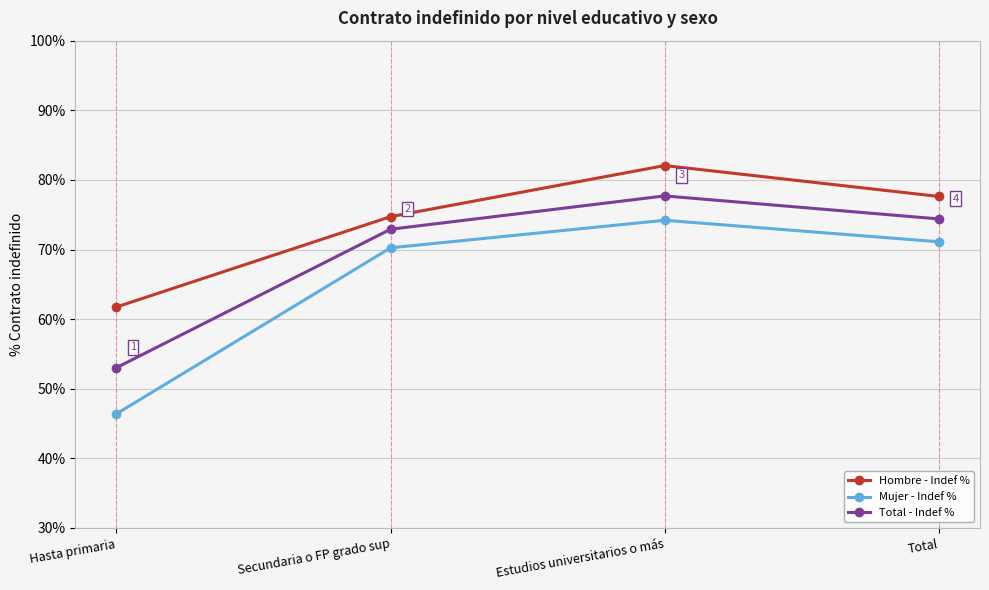

What is the difference between the highest and lowest values at Estudios universitarios o más?

7.9